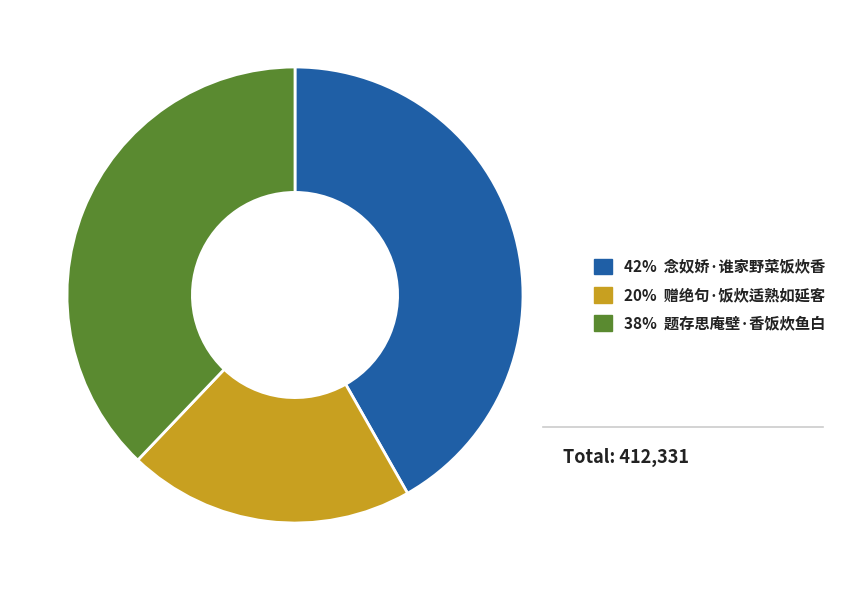

Is there a majority slice in this chart?

No